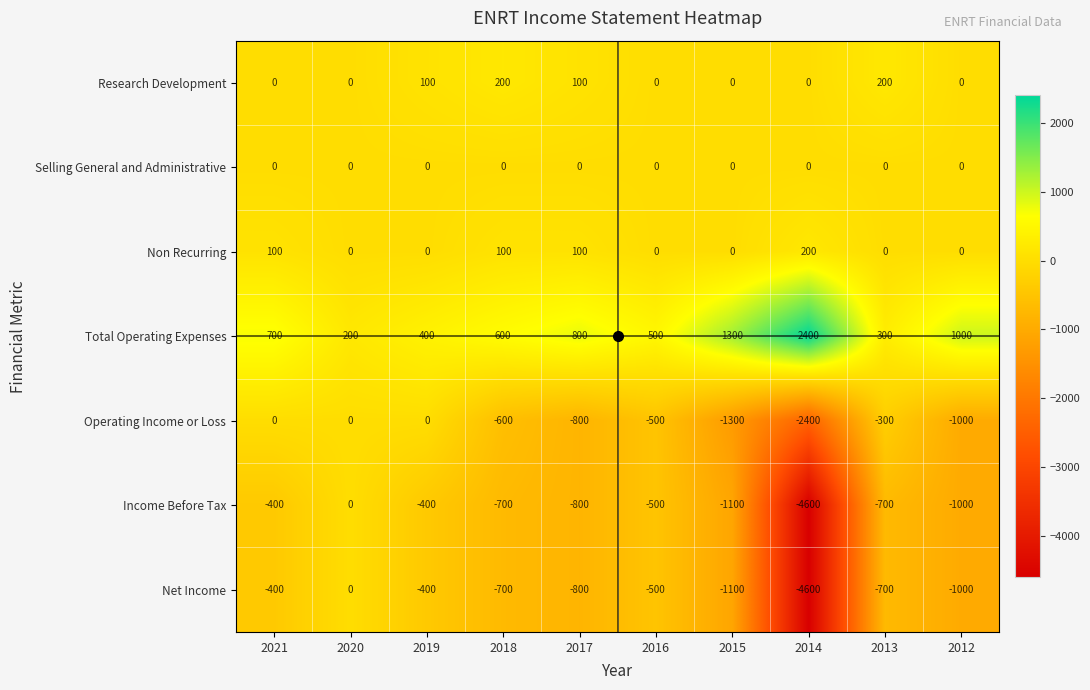

What is the spread (max minus min) of values at 2012?

2000